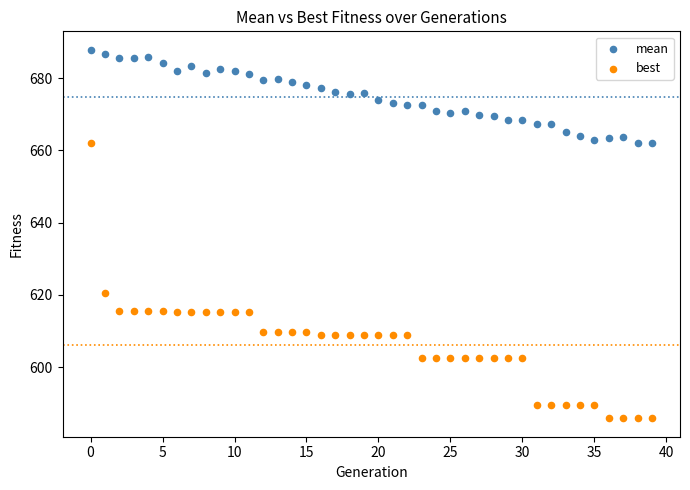

Across all data points, what is the range of Y values (max minus min)?

102.1